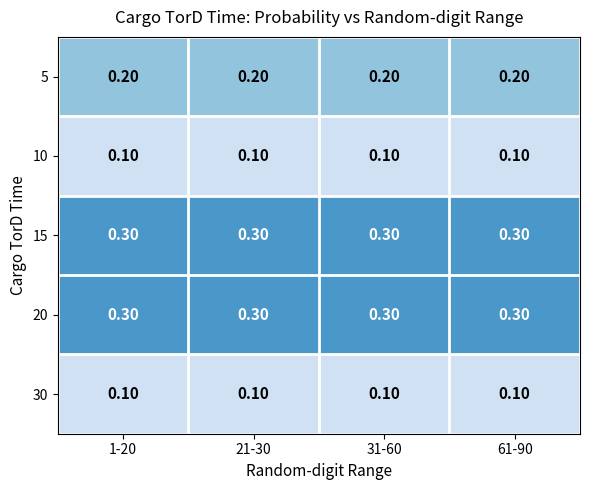

At how many categories does at least one series exceed 0?

4